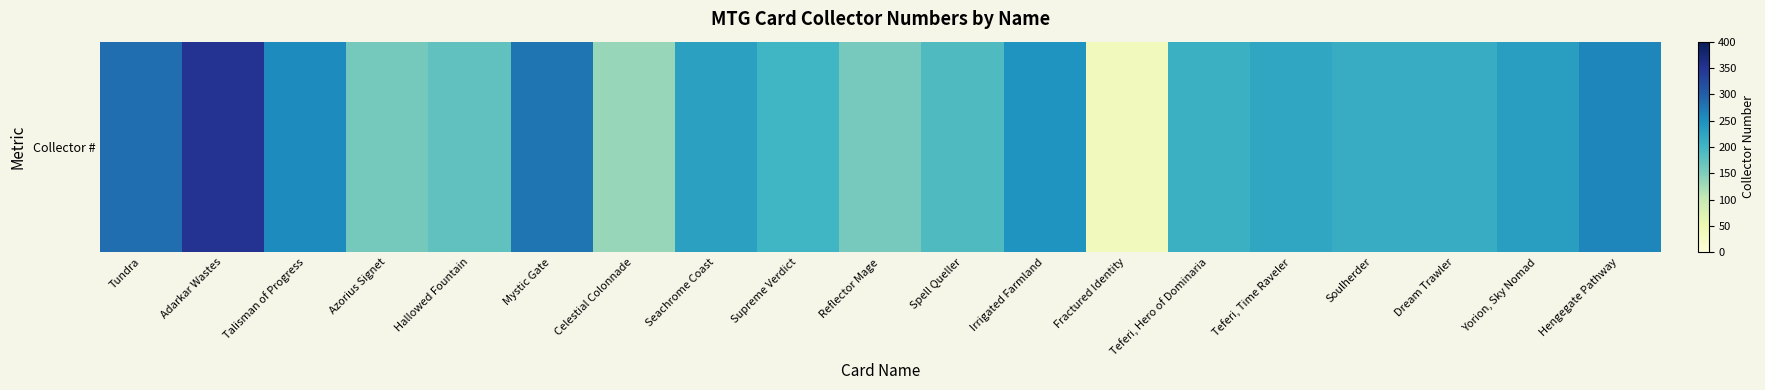

The value at Teferi, Time Raveler is 221. True or false?

True